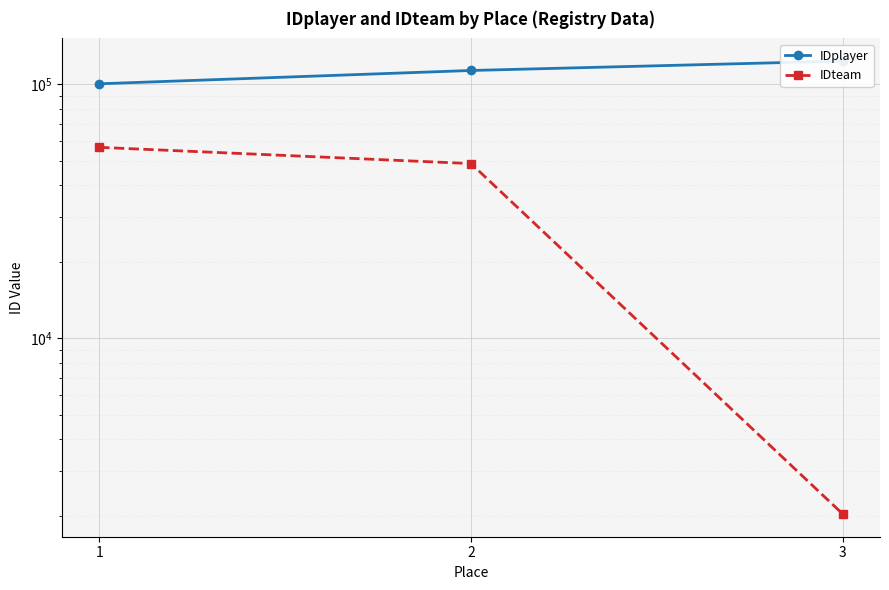

At which label is IDplayer closest to 112167?

2